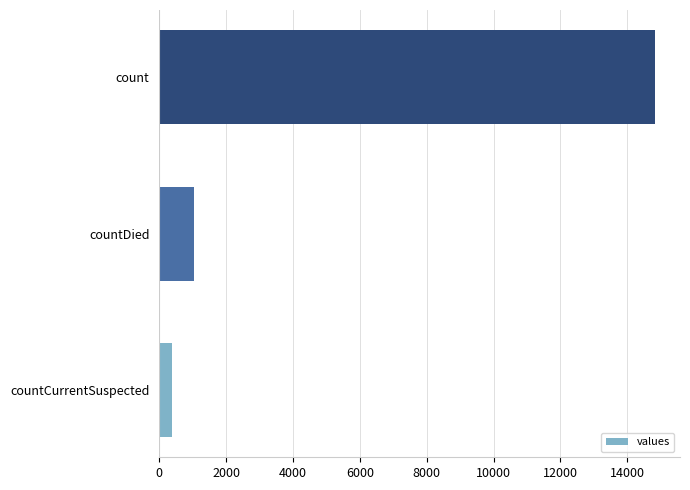

Count the number of data series in this chart.

1